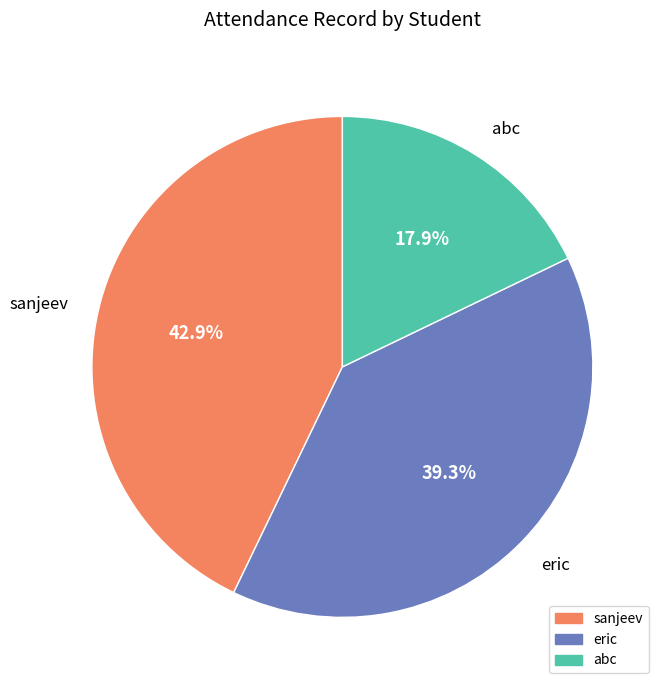

Between abc and eric, which is larger?

eric